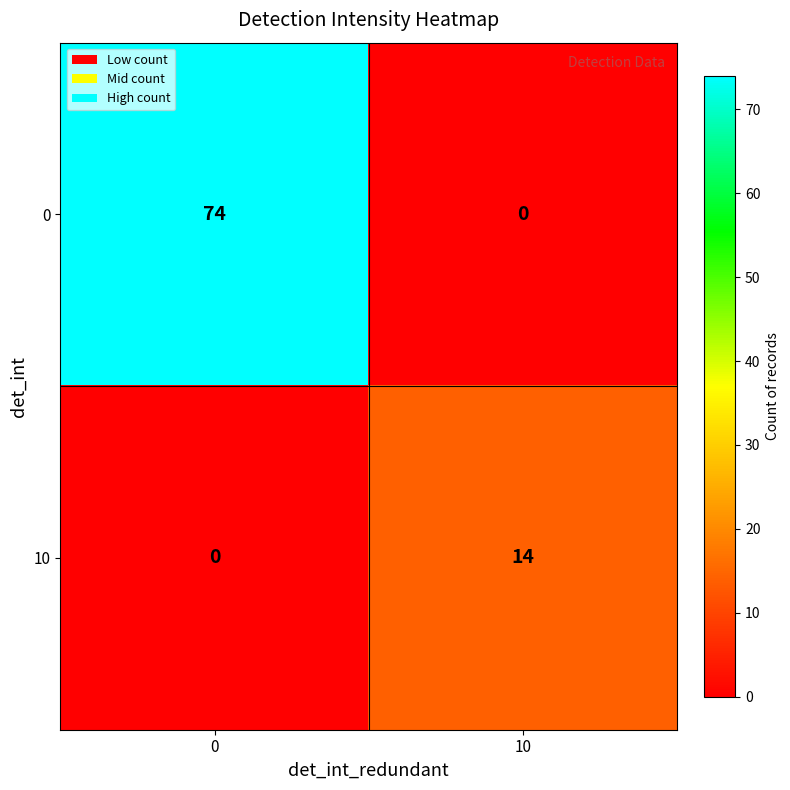

What value does the 0 series have at 0, to the nearest 10?

70